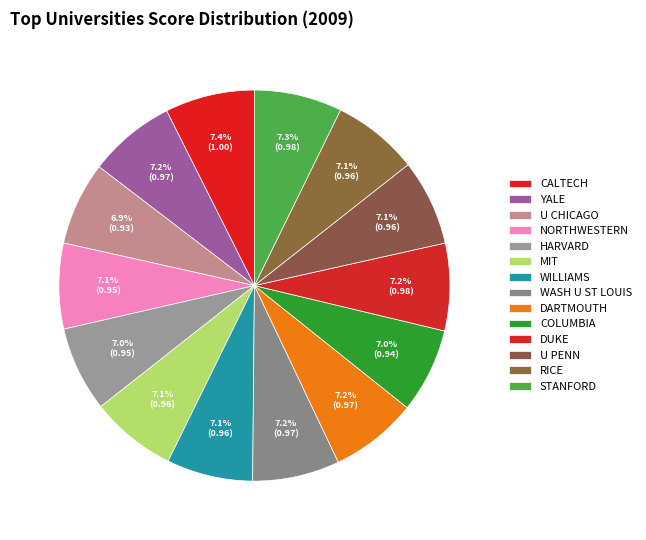

Count the number of slices in the pie.

14